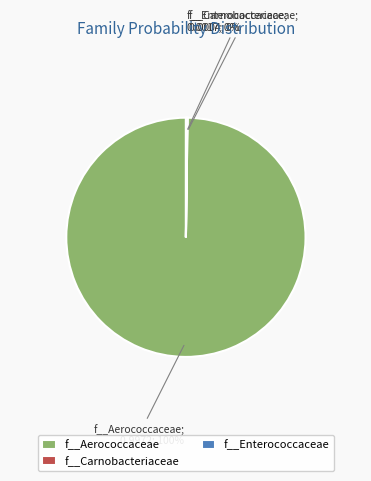

Is there a majority slice in this chart?

Yes